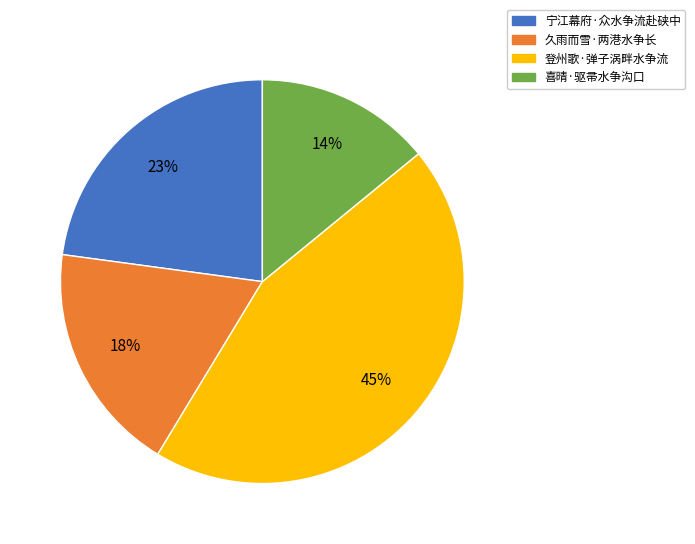

Is there a majority slice in this chart?

No